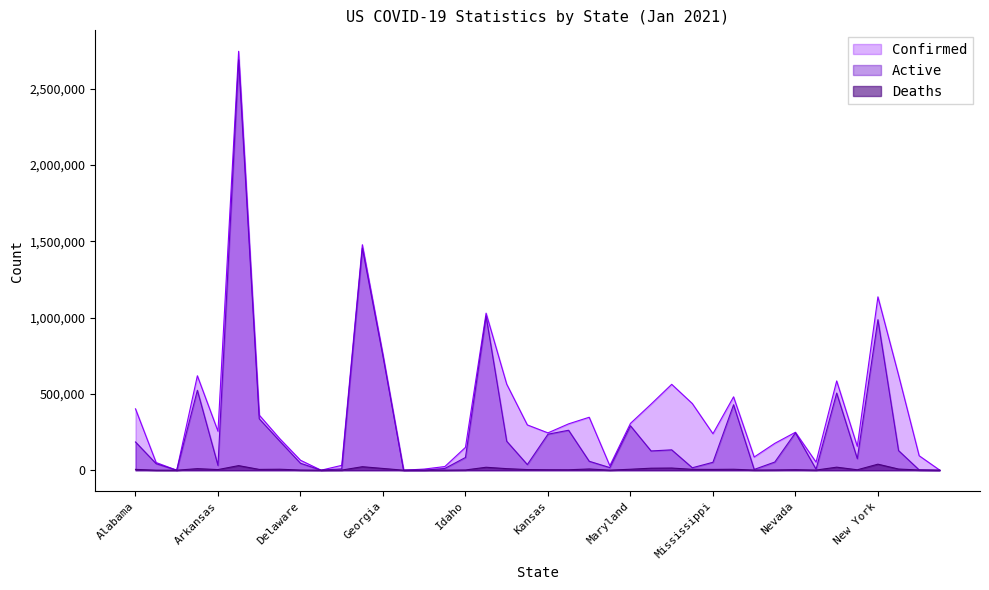

What are all the series names shown in the legend?

Confirmed, Active, Deaths